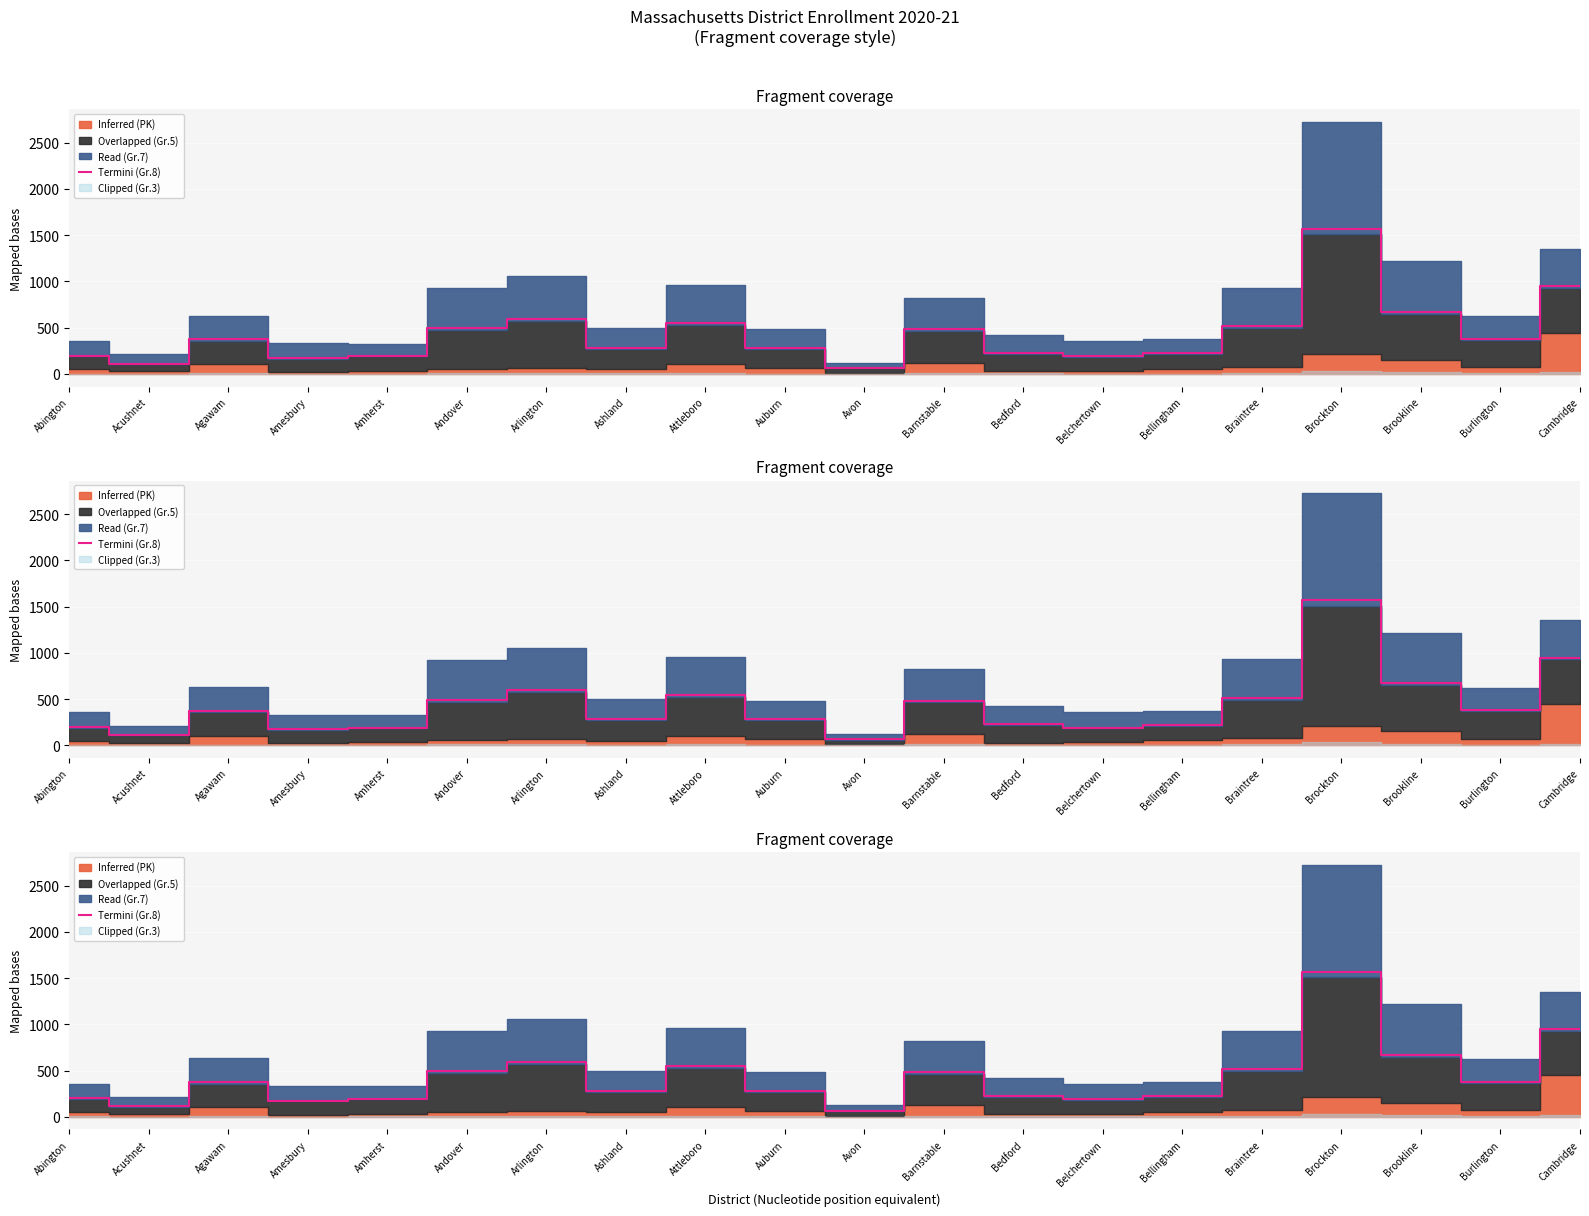

What is the ratio of the value at Braintree to the value at Arlington?

0.9